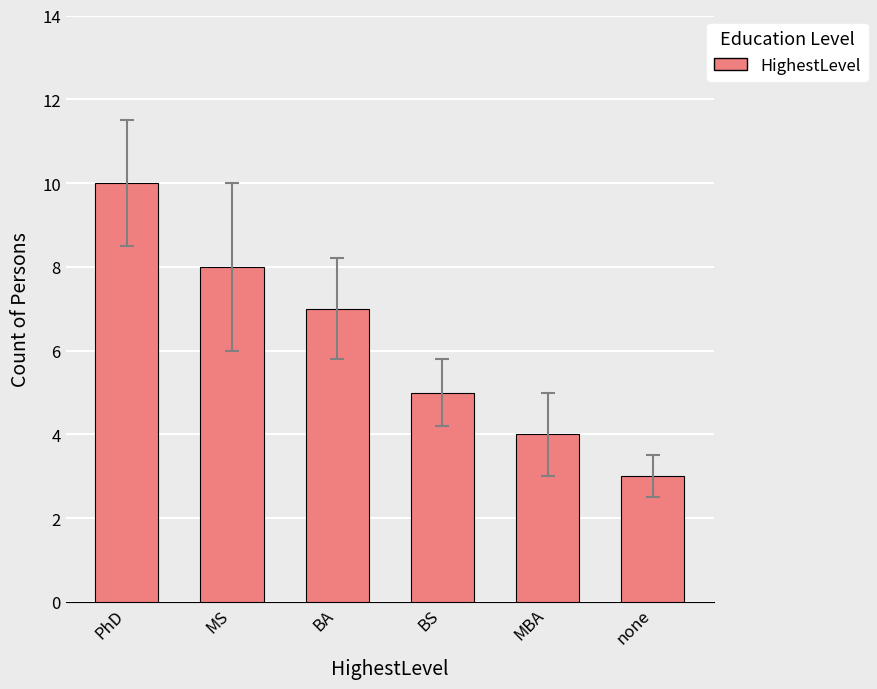

True or false: the data shows 3 at none.

True